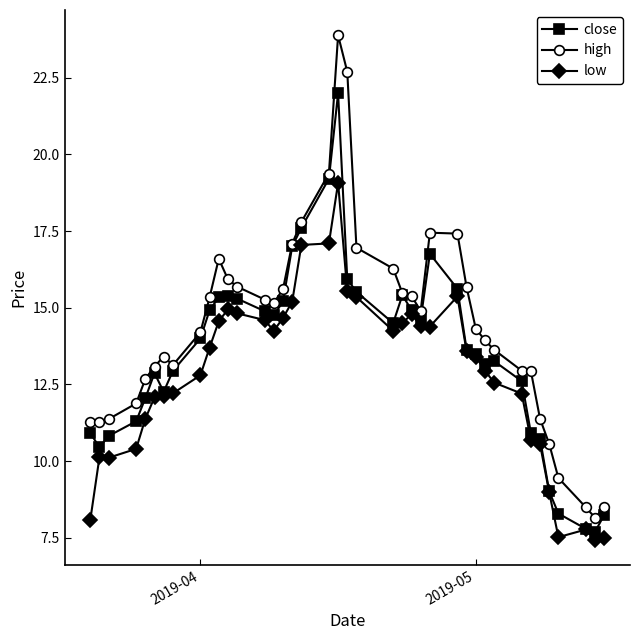

Which series has the largest range (max minus min)?

high